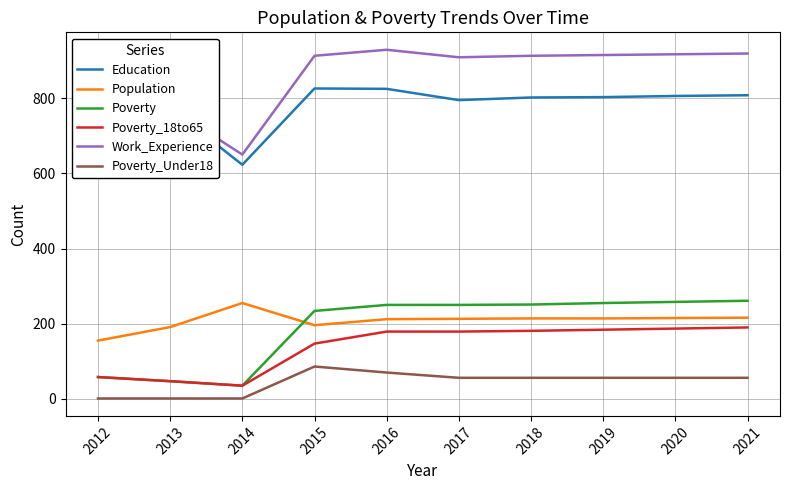

True or false: Education has a value of 1350 at 2020.

False